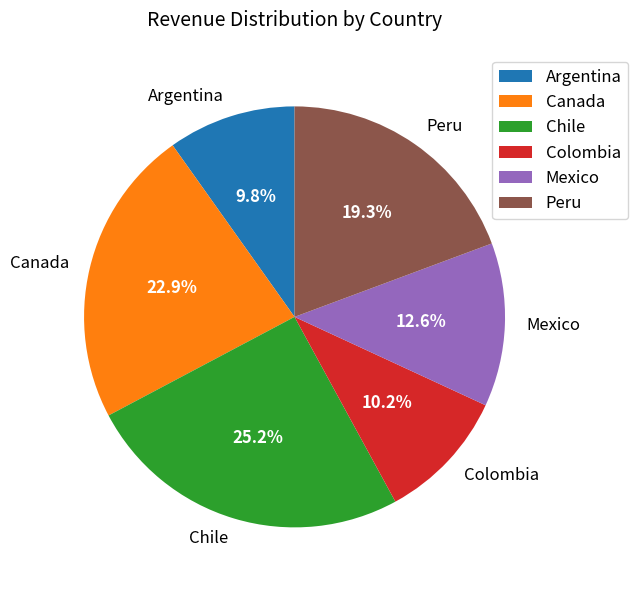

Which slice is the largest?

Chile